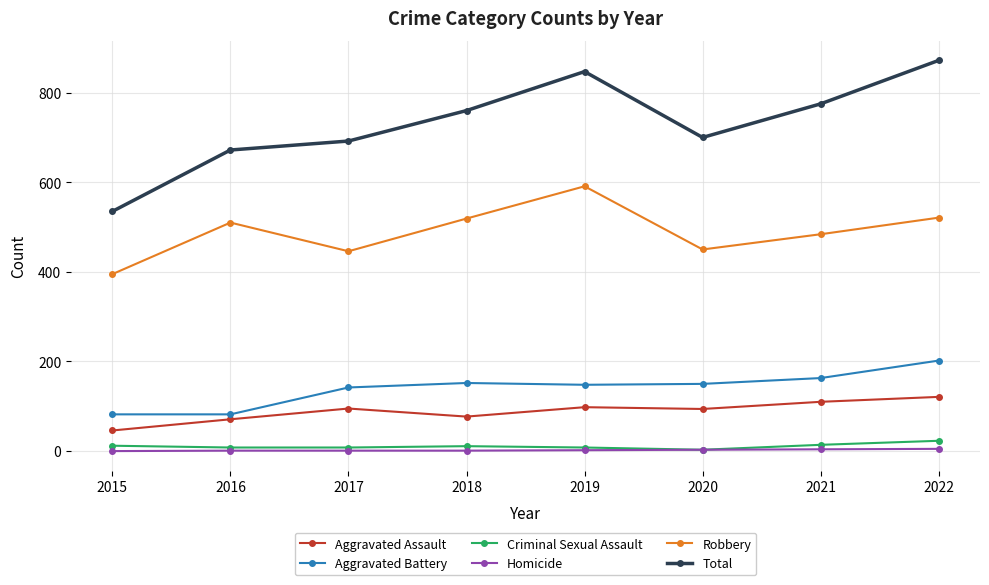

What value does the Robbery series have at 2017, to the nearest 5?

445